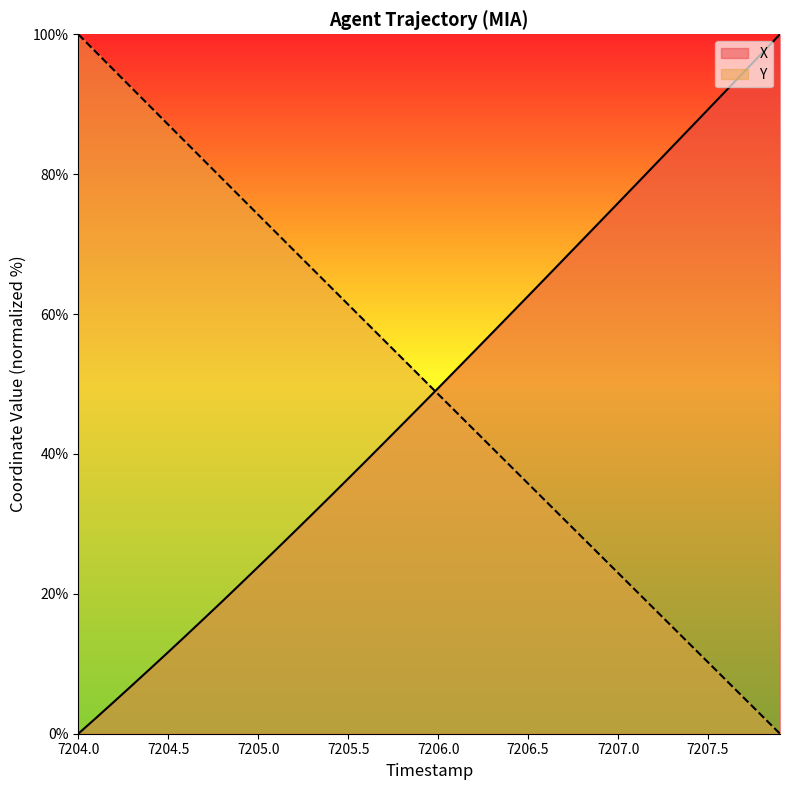

Which series has the widest spread of values?

X